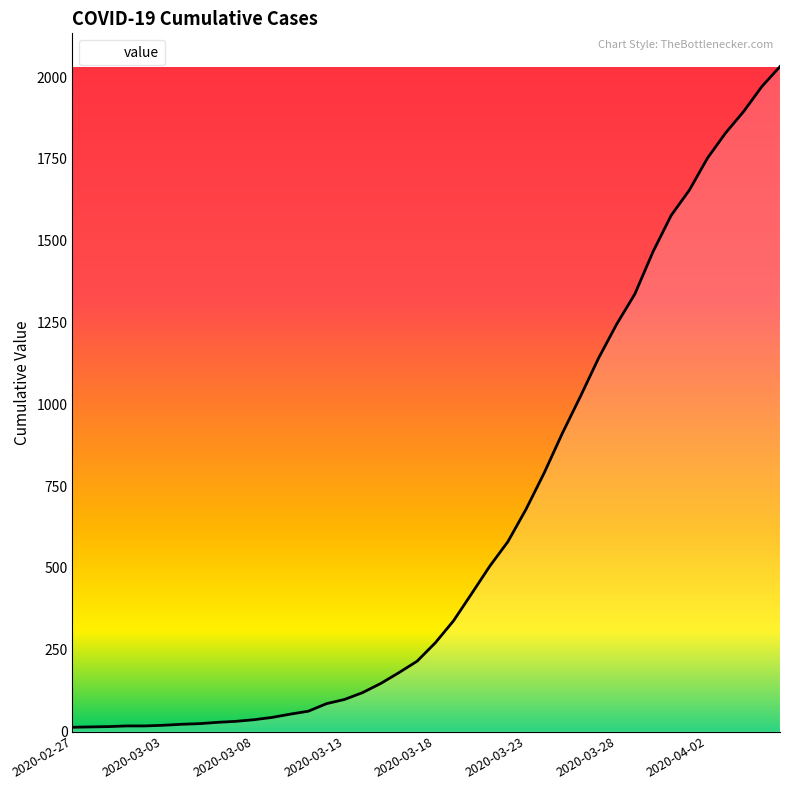

What is the greatest value displayed?

2032